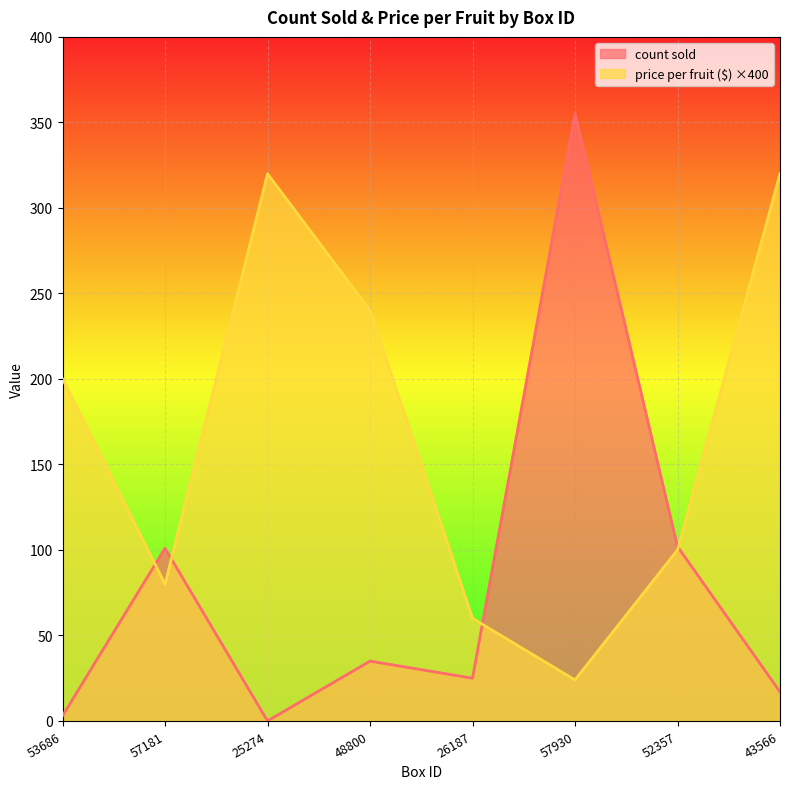

Is it true that price per fruit ($) equals 516 at 43566?

False